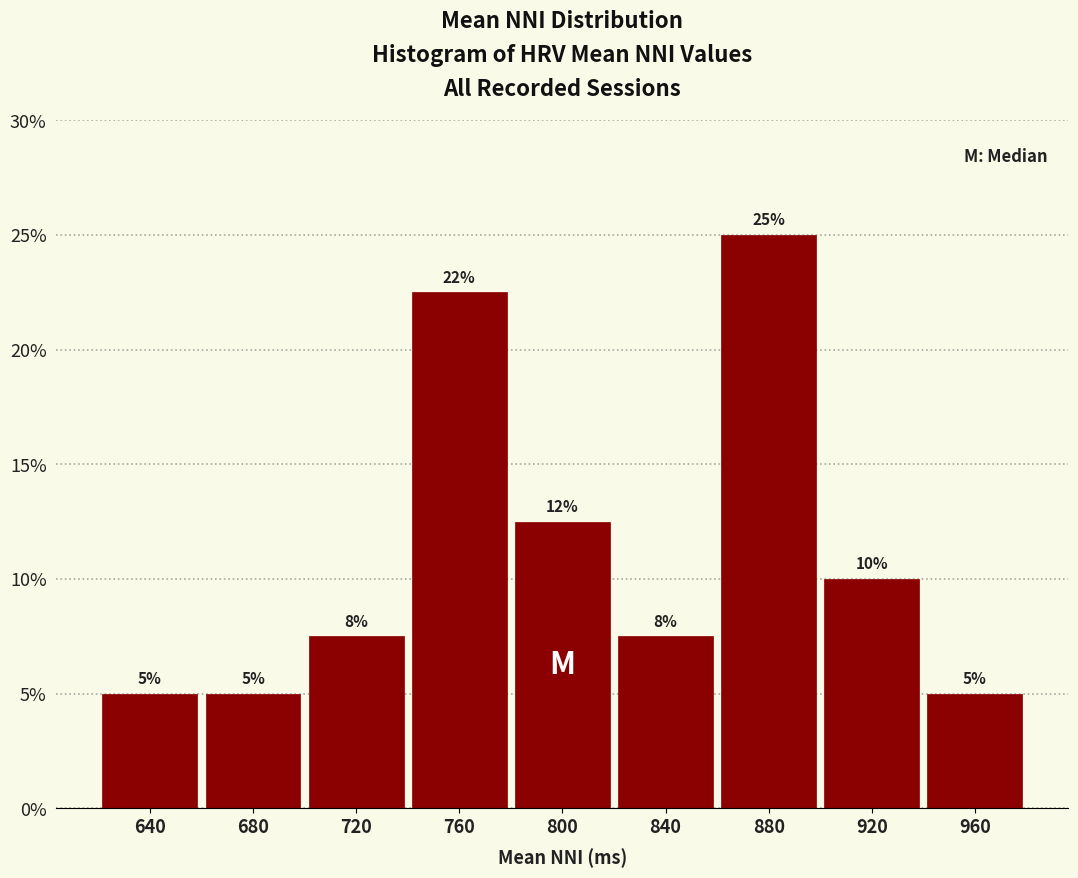

Over which range of the x-axis is the bar tallest?

860 to 900